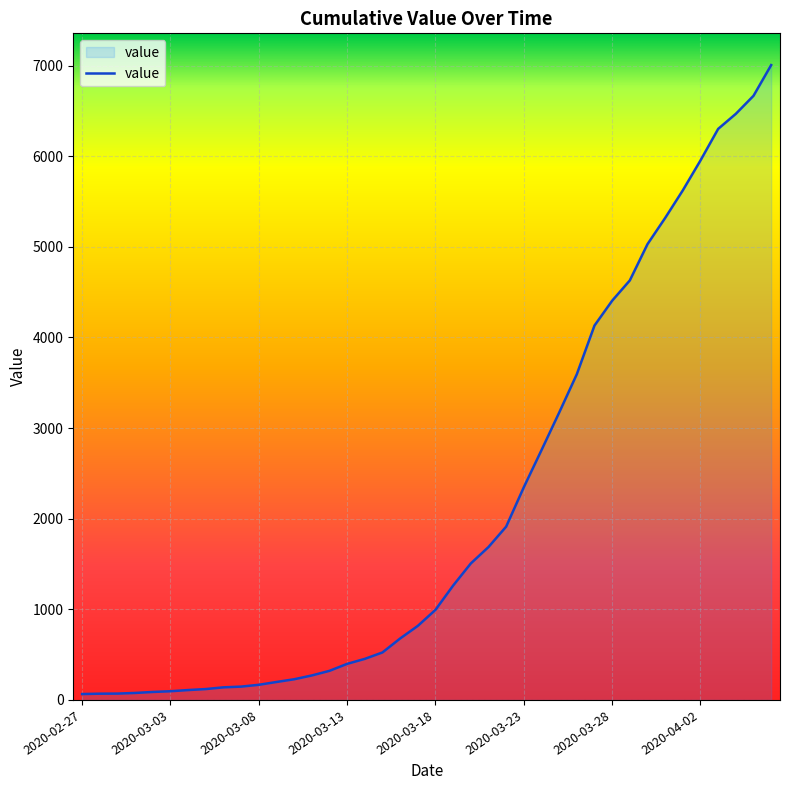

What is the greatest value displayed?

7005